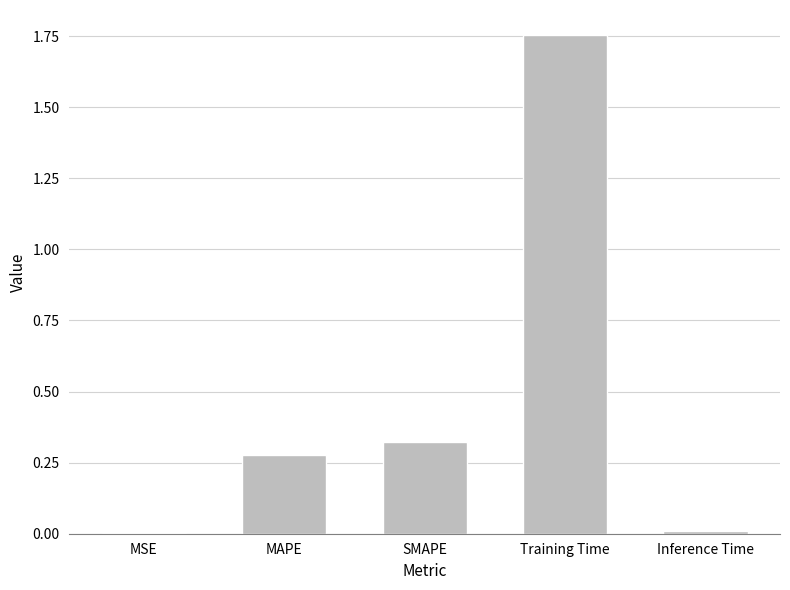

Which has a higher value, SMAPE or Inference Time?

SMAPE